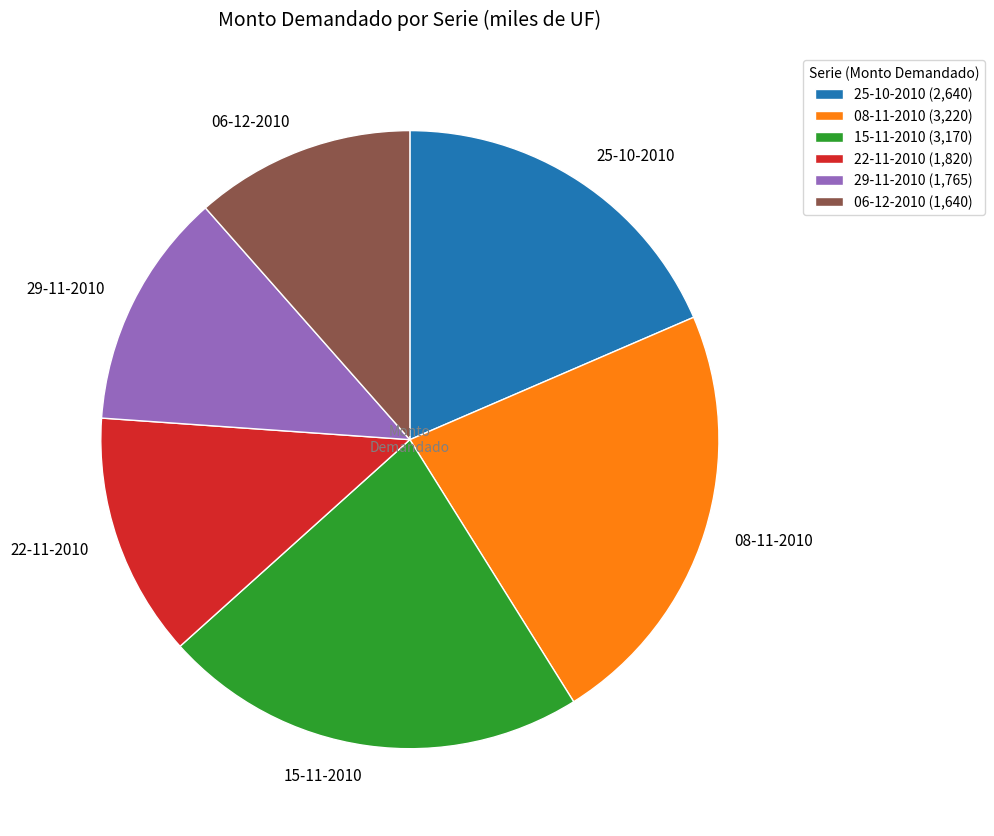

Which has a higher value, 22-11-2010 or 15-11-2010?

15-11-2010